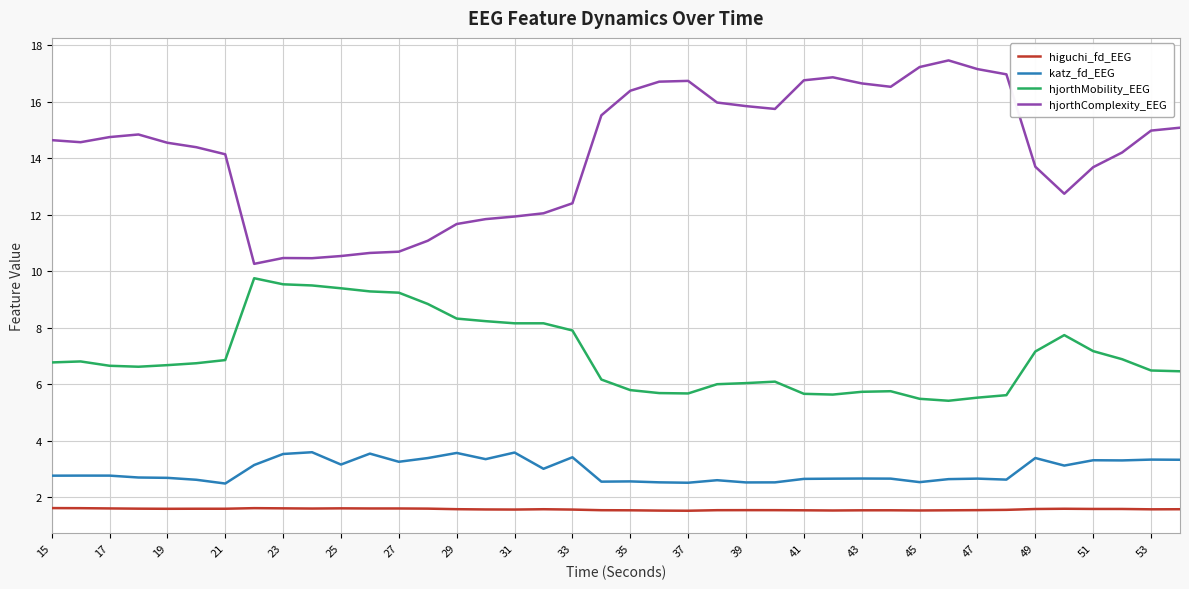

Which series has the widest spread of values?

hjorthComplexity_EEG